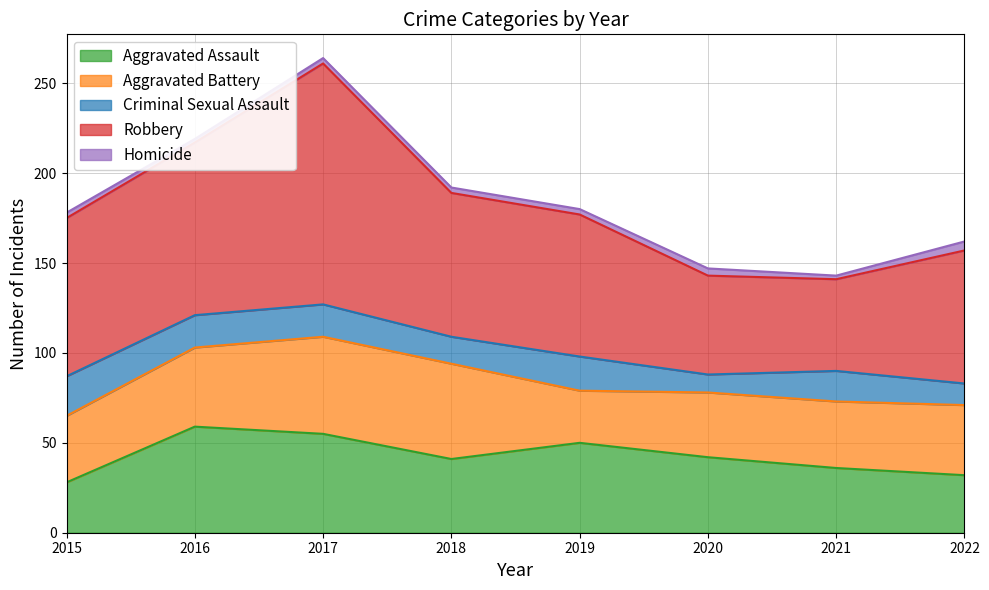

The Aggravated Assault series shows 42 at 2020. True or false?

True